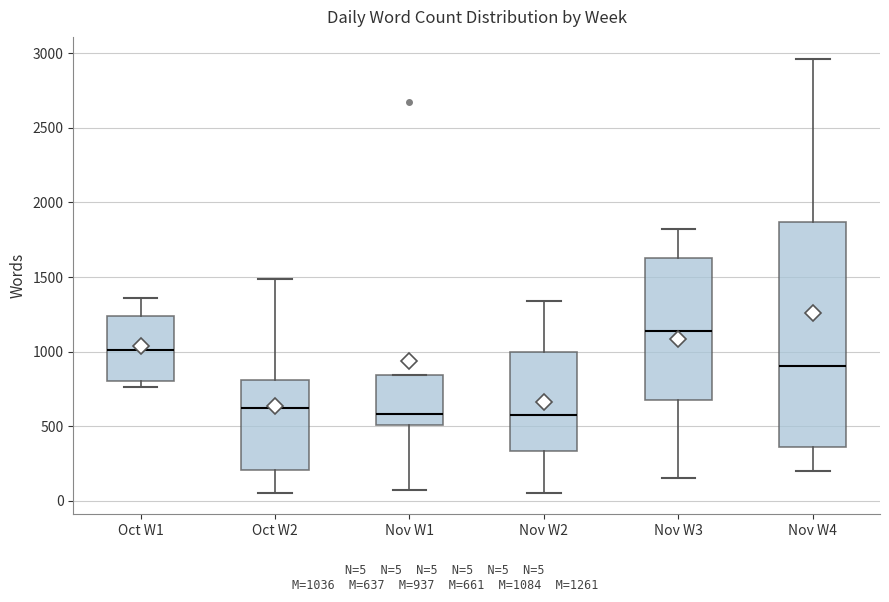

Reading left to right, transcribe this box plot: for each box, give where its median line is, the range the box spans, and where its two whiskers end, as read against the y-axis. The values are not printed on the chart, so give them approximately, as read against the axis.

Oct W1: median 1000, box 800 to 1250, whiskers 750 to 1350
Oct W2: median 600, box 200 to 800, whiskers 50 to 1500
Nov W1: median 600, box 500 to 850, whiskers 100 to 850
Nov W2: median 600, box 350 to 1000, whiskers 50 to 1350
Nov W3: median 1150, box 700 to 1650, whiskers 150 to 1800
Nov W4: median 900, box 350 to 1850, whiskers 200 to 2950